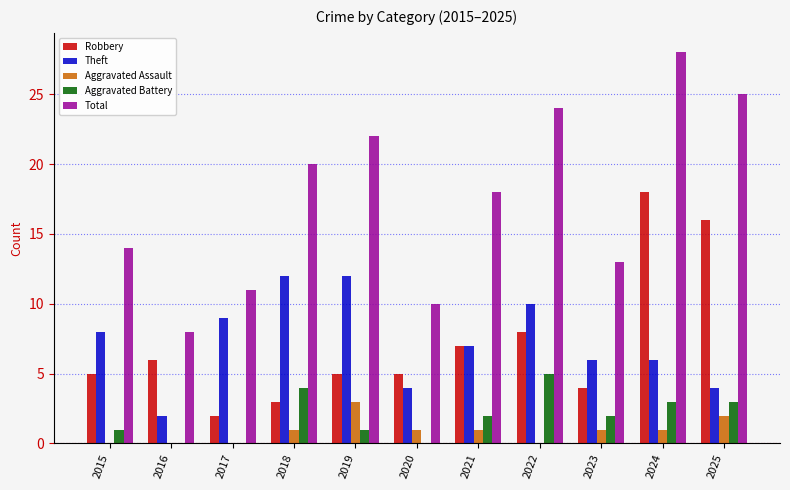

Between 2018 and 2023, which series saw the biggest shift?

Total